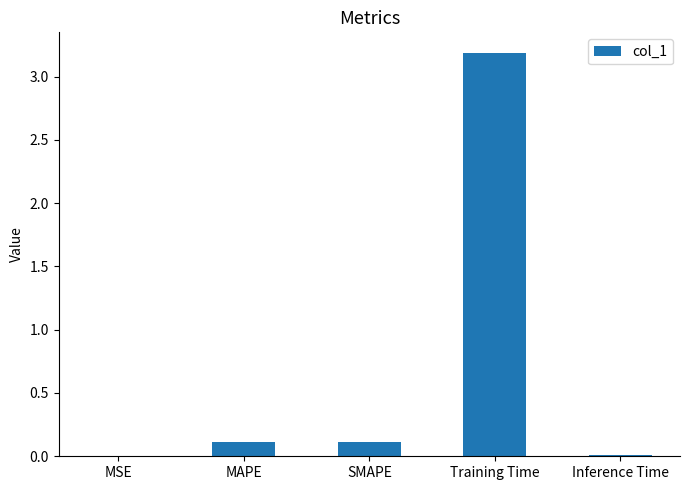

True or false: the data shows 3.2 at Training Time.

True